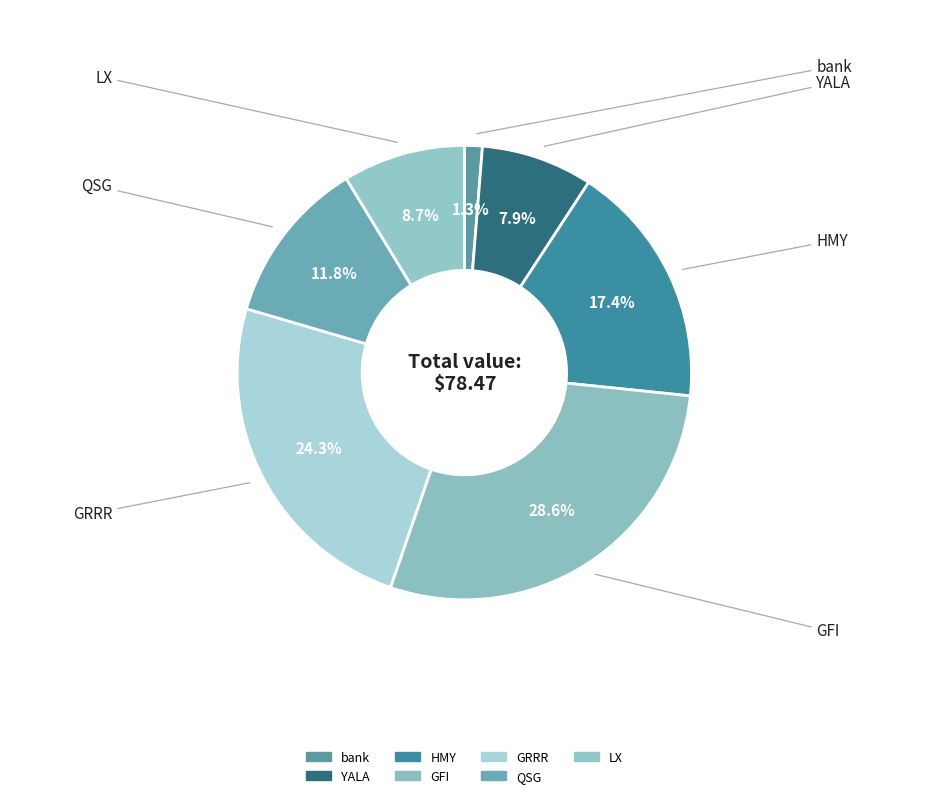

Which category has the biggest portion of the pie?

GFI